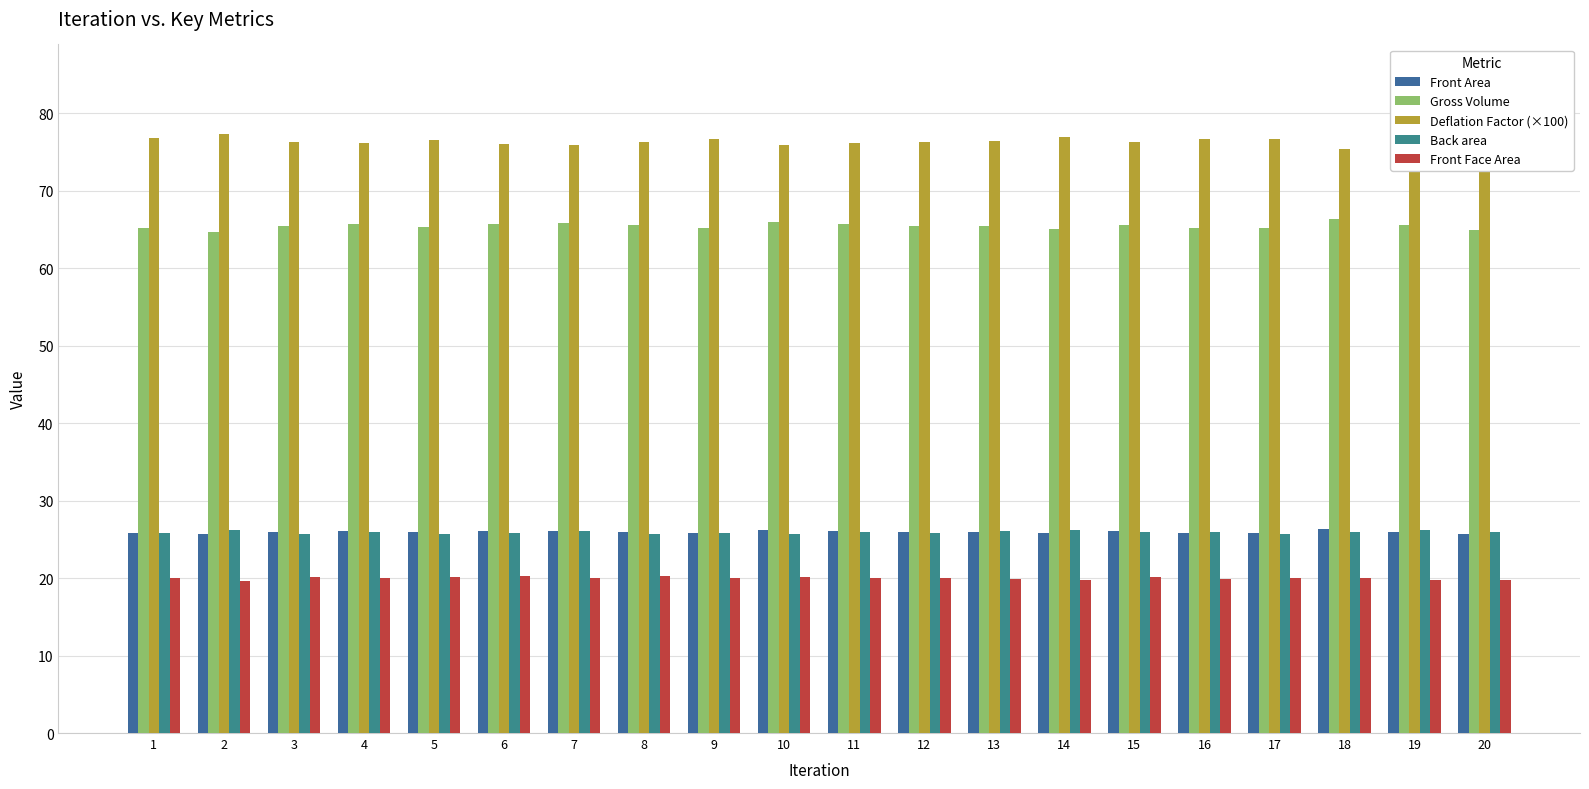

How many bars are there in total?

100